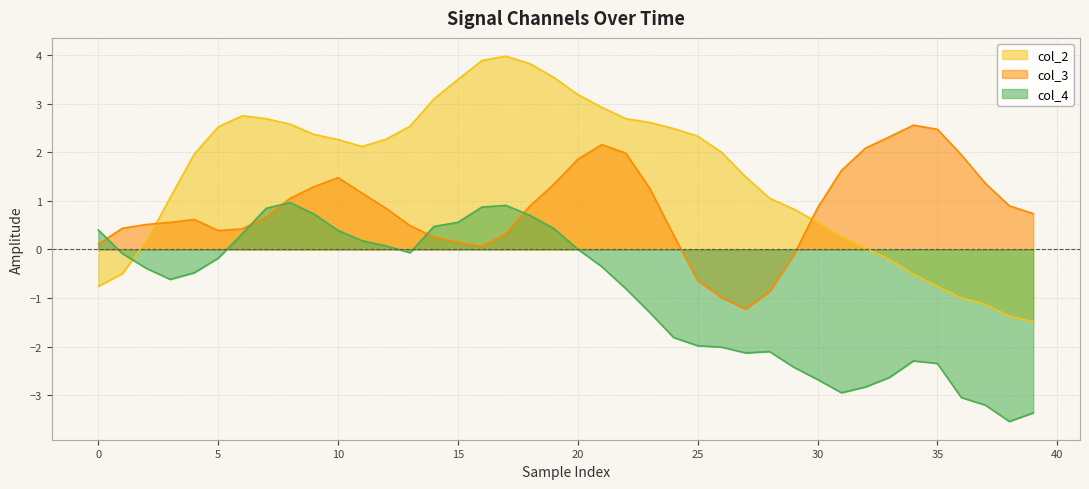

What value does the col_2 series have at 31?

0.3